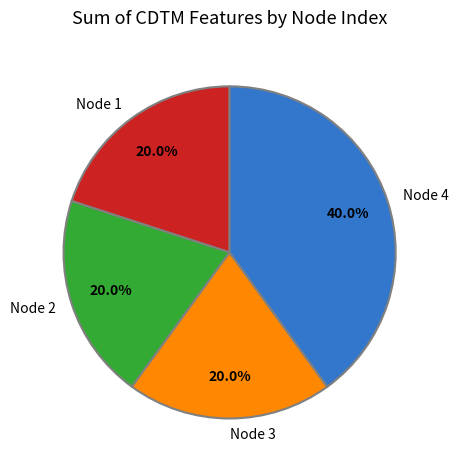

What is the largest slice in the pie chart?

Node 4